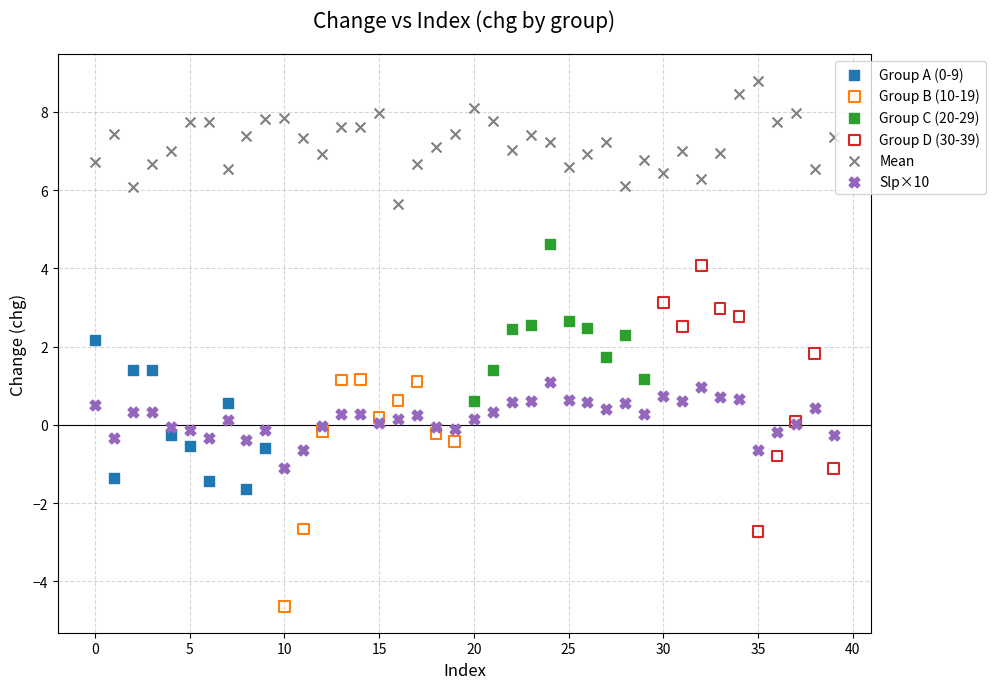

Which series contains the lowest Y value?

Group B (10-19)